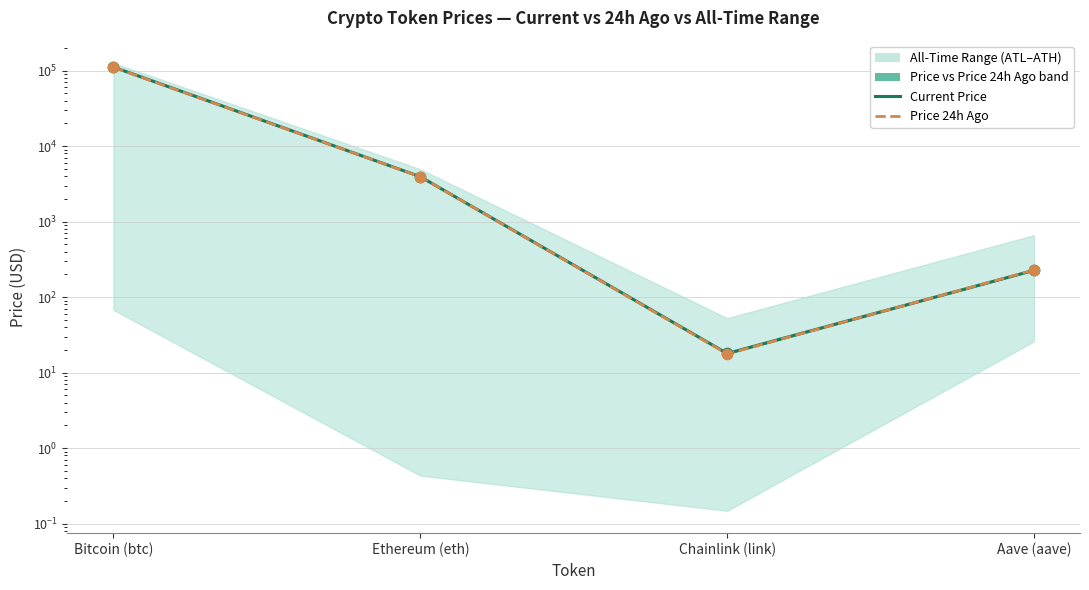

What is the total value across all series at Ethereum (eth)?

7874.4